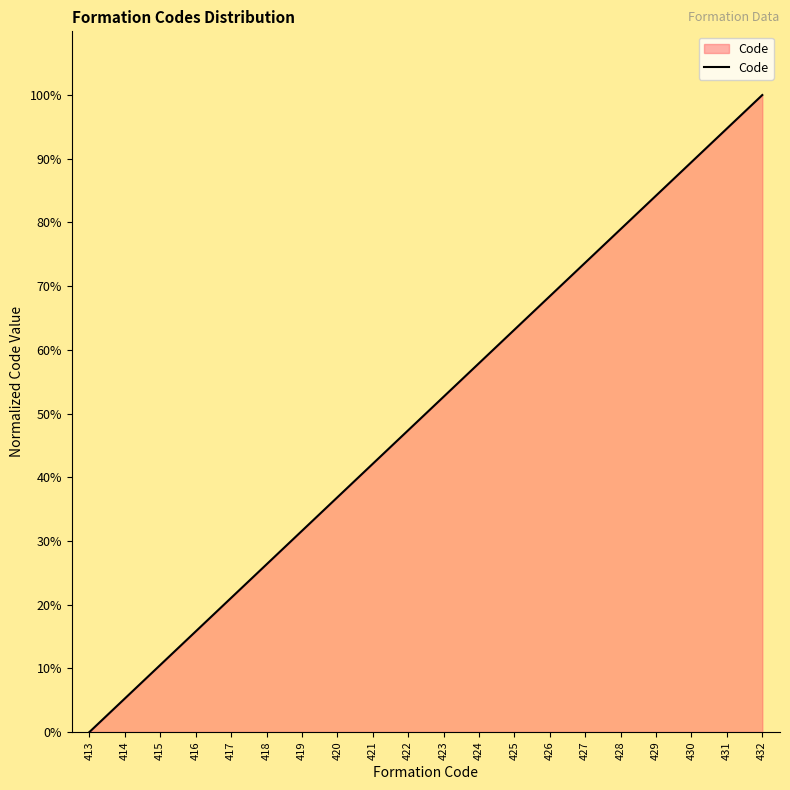

At which category does the chart reach its minimum across all series?

413